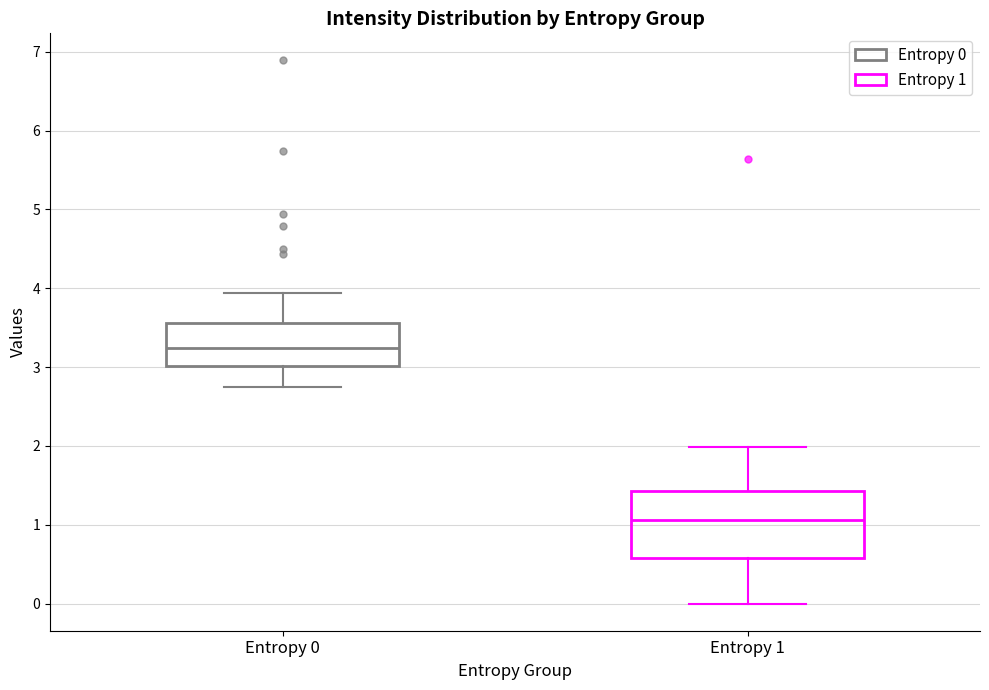

Reading left to right, read every box against the y-axis: the position of its median line, the range the box covers, and the ends of its whiskers. The values are not printed on the chart, so give them approximately, as read against the axis.

Entropy 0: median 3.2, box 3.0 to 3.6, whiskers 2.7 to 3.9
Entropy 1: median 1.1, box 0.6 to 1.4, whiskers 0.0 to 2.0